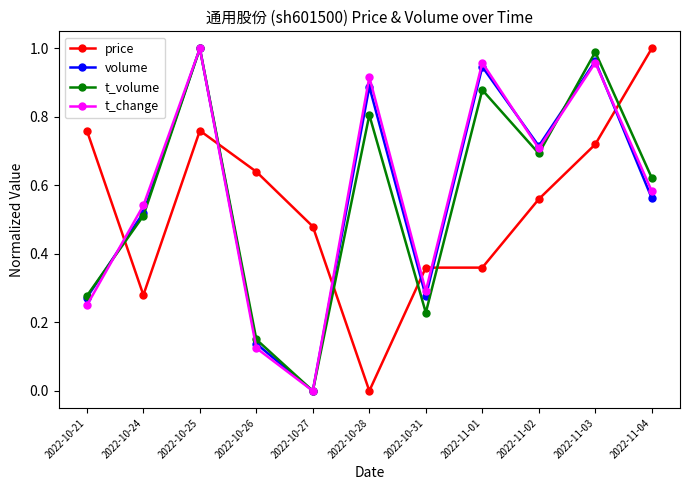

What is the sum of the t_volume values at 2022-11-03 and 2022-10-25?

2.0